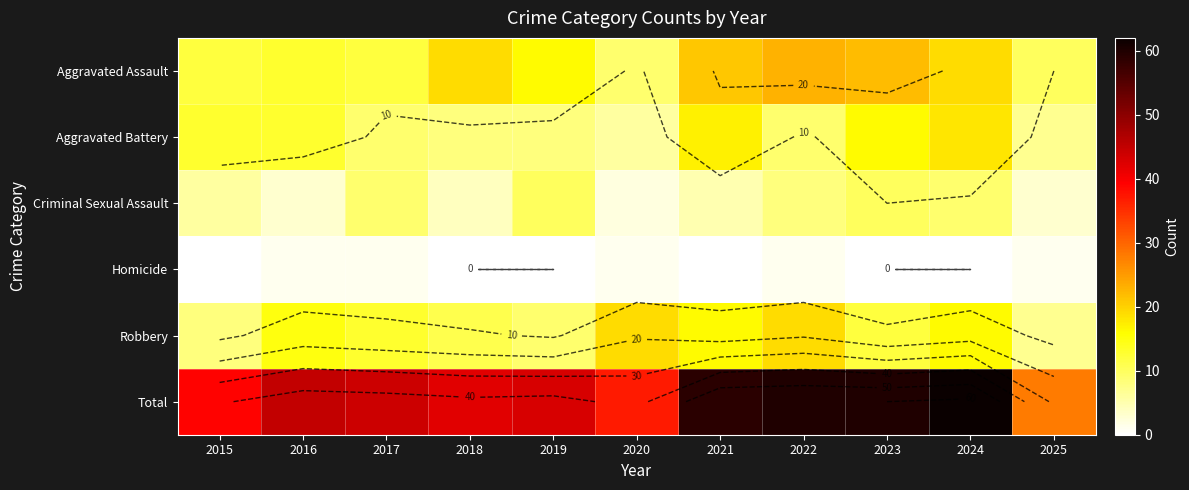

Where is Criminal Sexual Assault nearest to the value 6?

2015